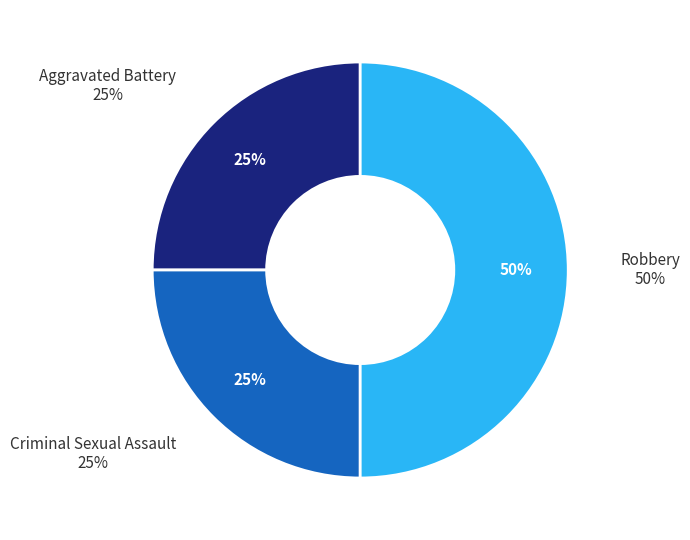

The Robbery slice represents 50% of the pie. True or false?

True